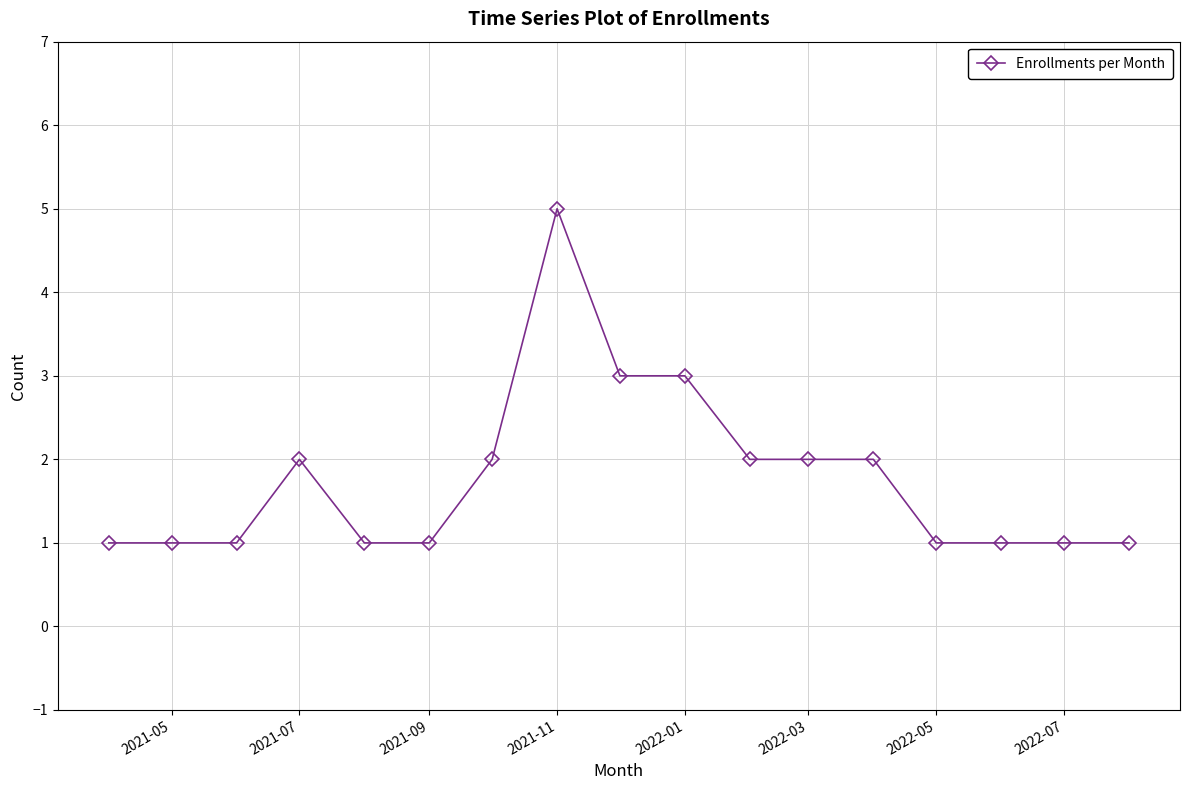

How many series are shown in this chart?

1